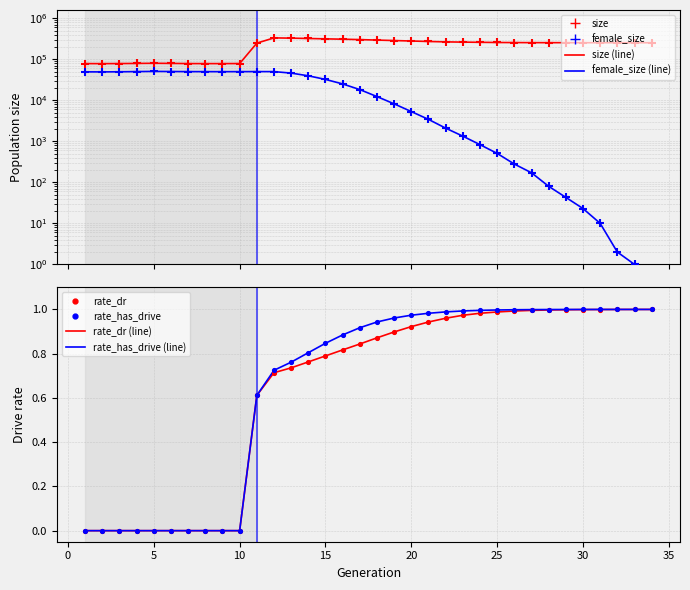

Which series has the largest total across all categories?

size